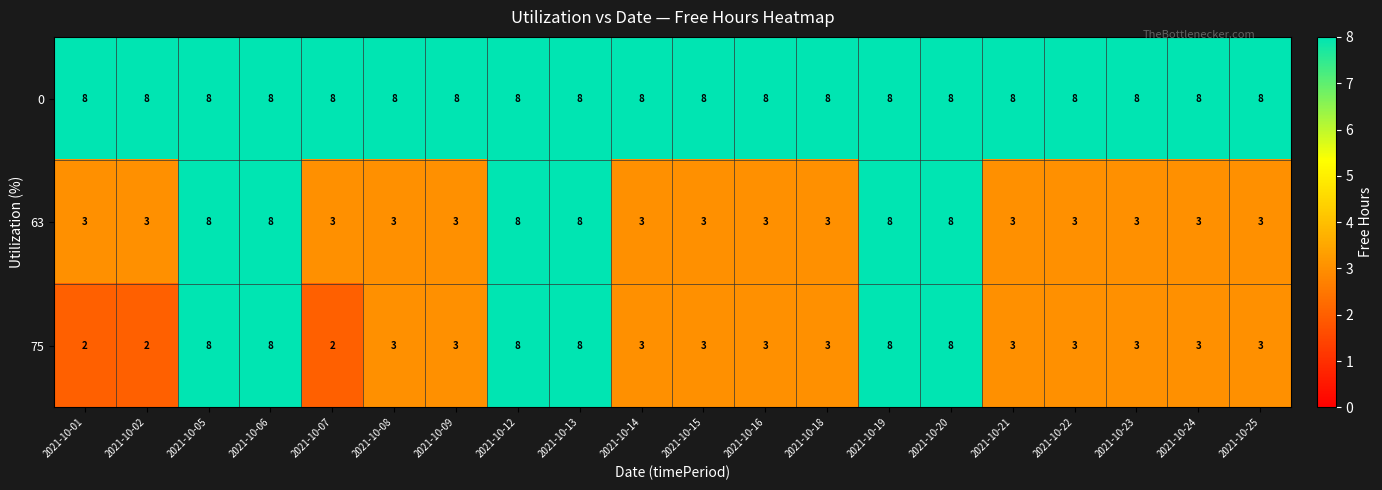

What is the sum of the 0 values at 2021-10-01 and 2021-10-09?

16